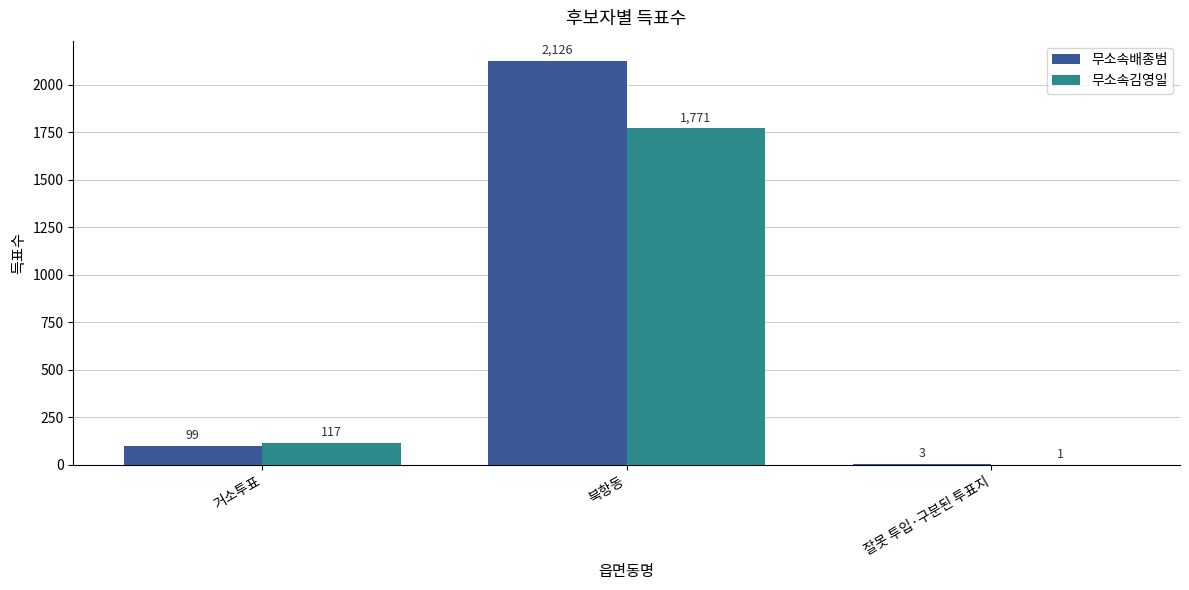

Reading right to left, transcribe all the data shown in this chart.

무소속배종범: 3	2126	99
무소속김영일: 1	1771	117